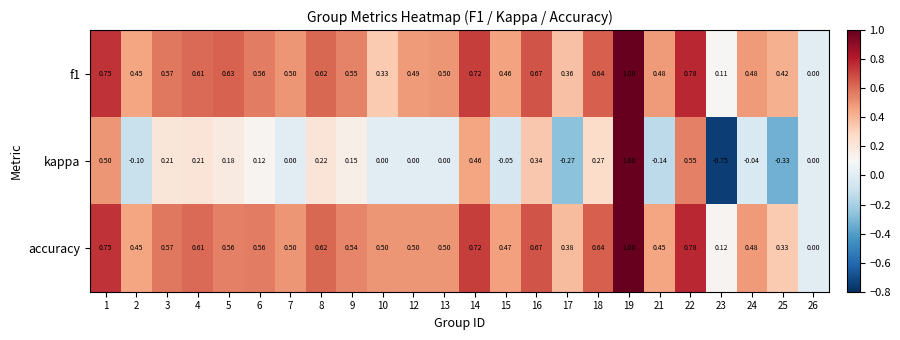

Which series has the largest range (max minus min)?

kappa